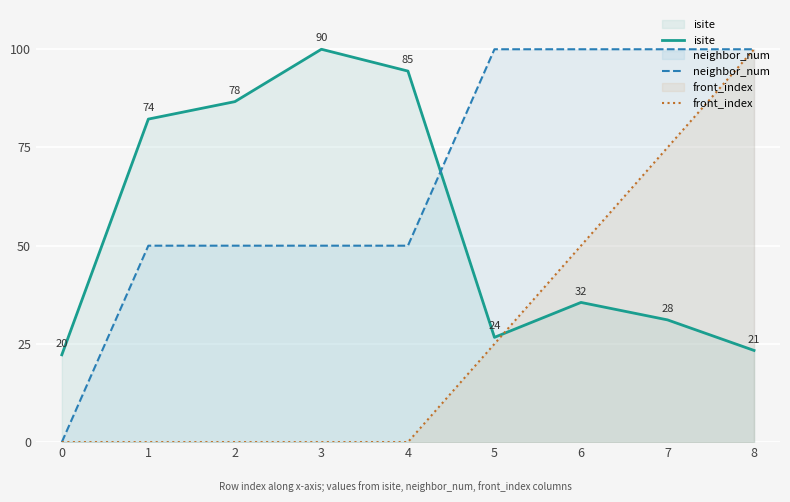

At how many categories does at least one series exceed 90?

6